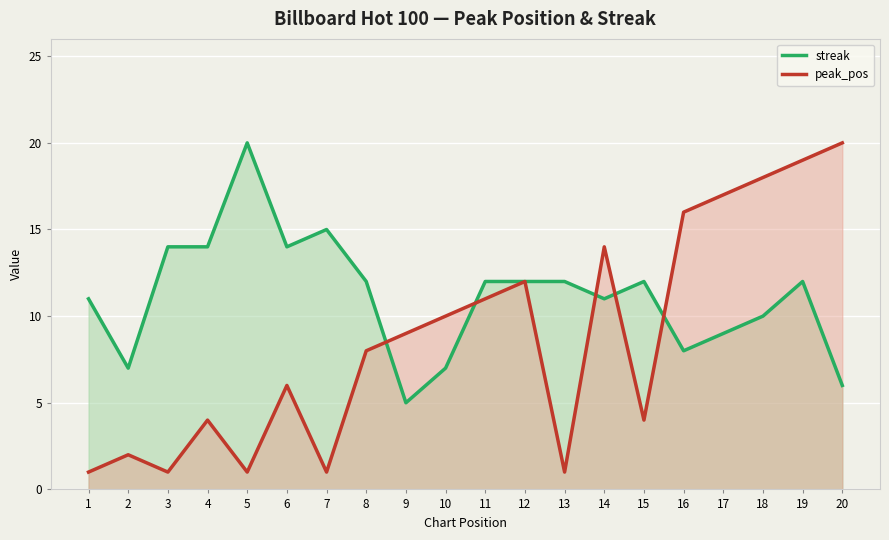

How many intersections are there between streak and peak_pos?

5